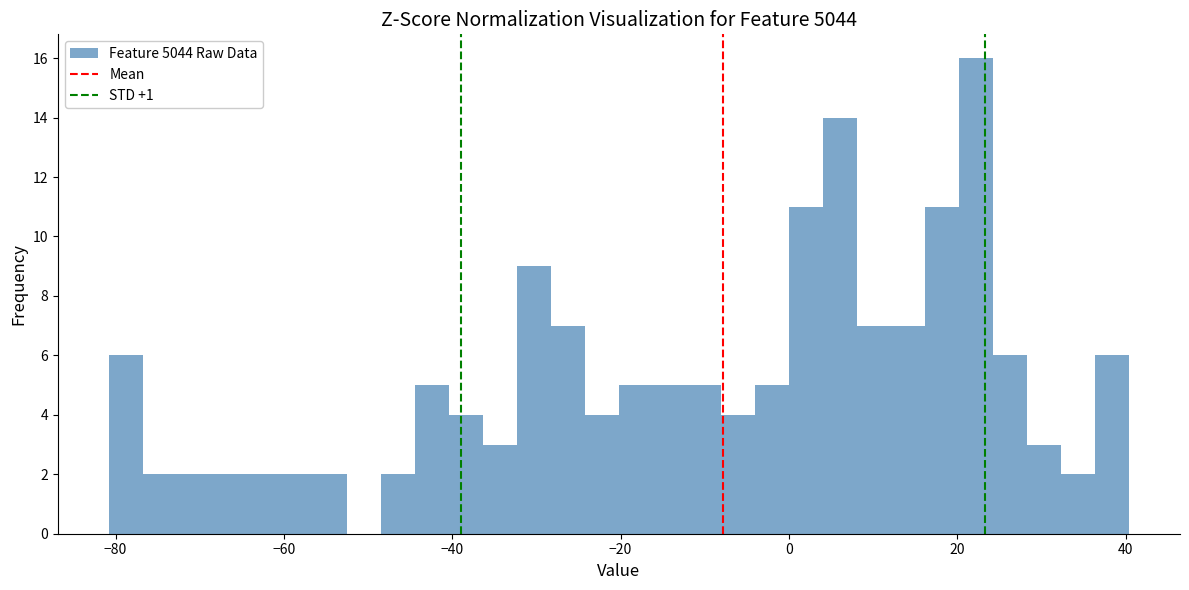

Around what value on the x-axis is the tallest bar? Give the approximate position of its centre, as read against the axis.

22